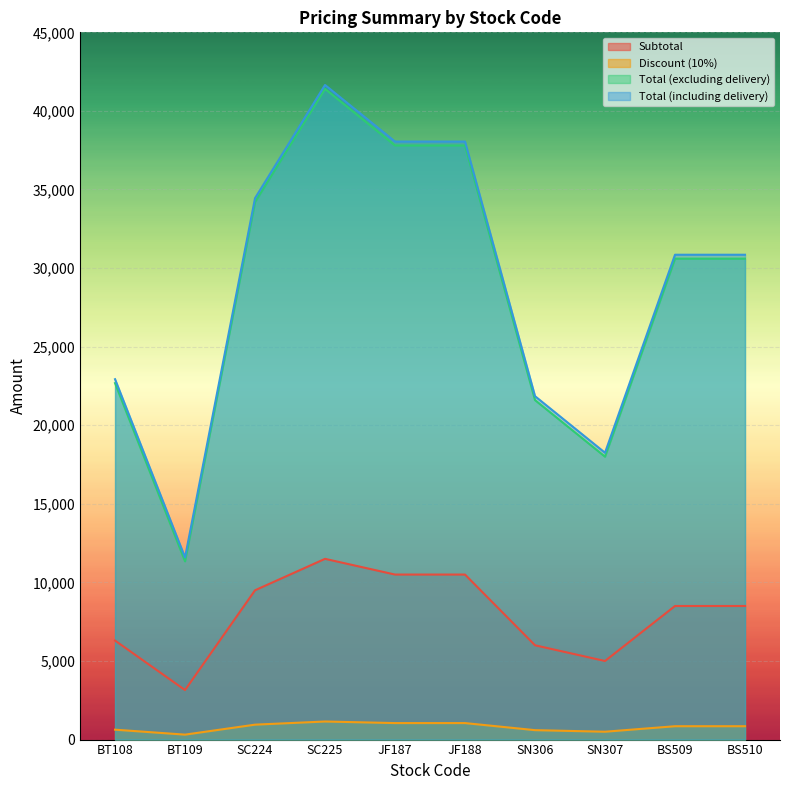

What position from the right is JF188?

5